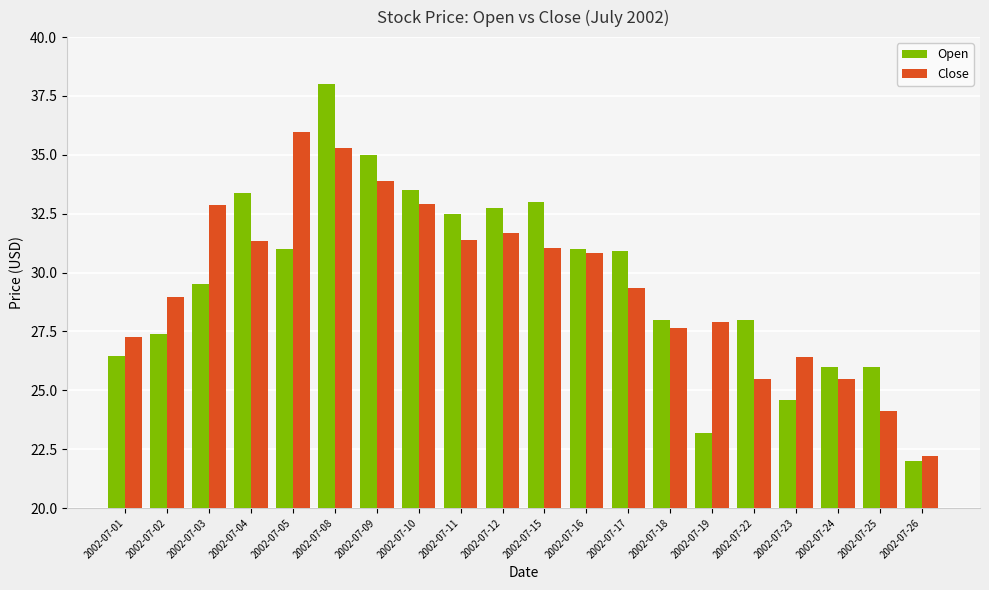

Rank the series at 2002-07-10 from lowest to highest value.

Close, Open